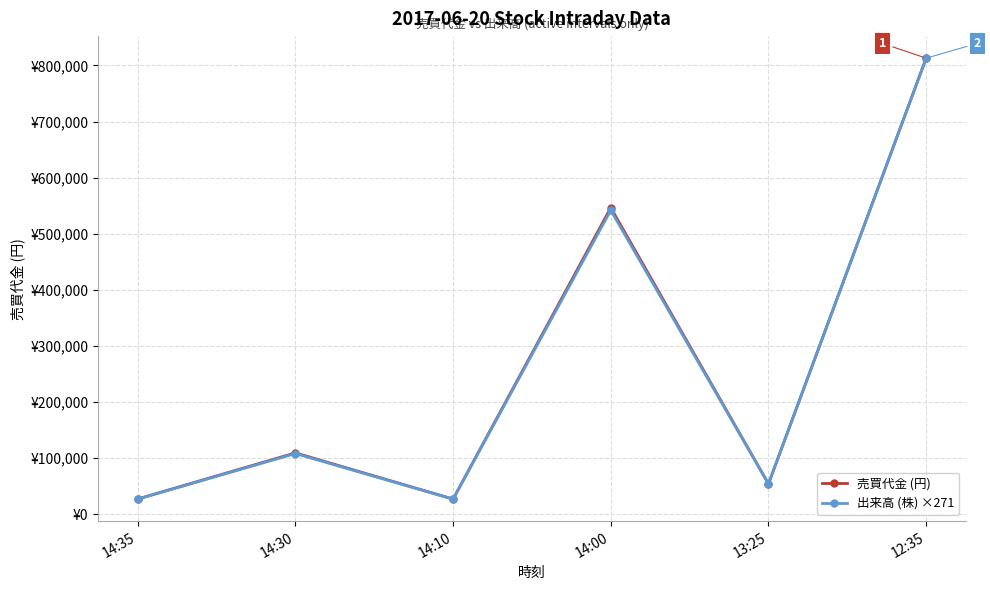

At 14:30, list the series in order from smallest to largest.

出来高 (株) ×271, 売買代金 (円)